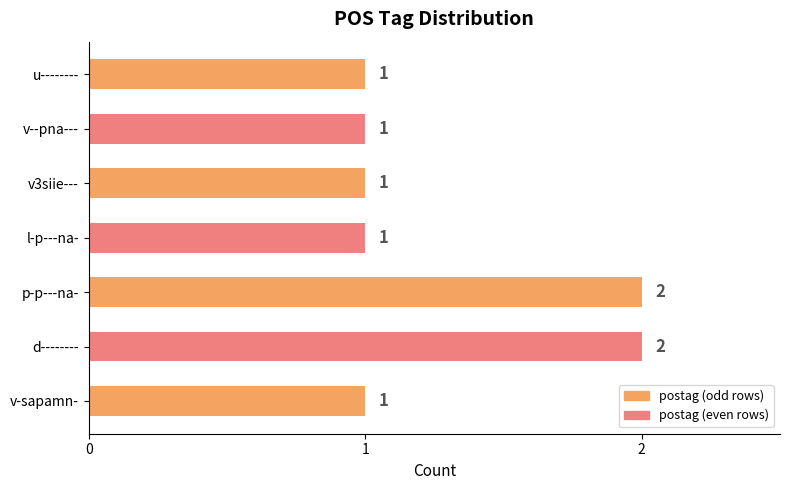

What is the maximum value shown in the chart?

2